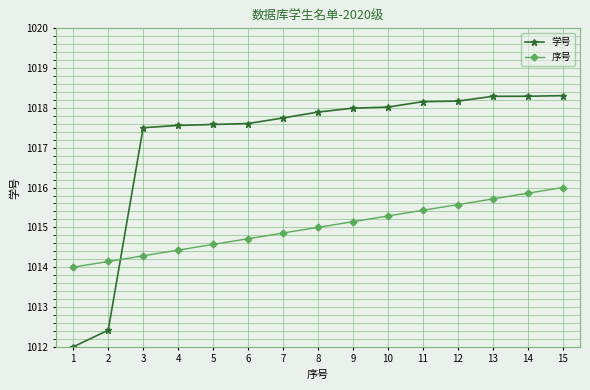

Does the chart have visible grid lines?

Yes